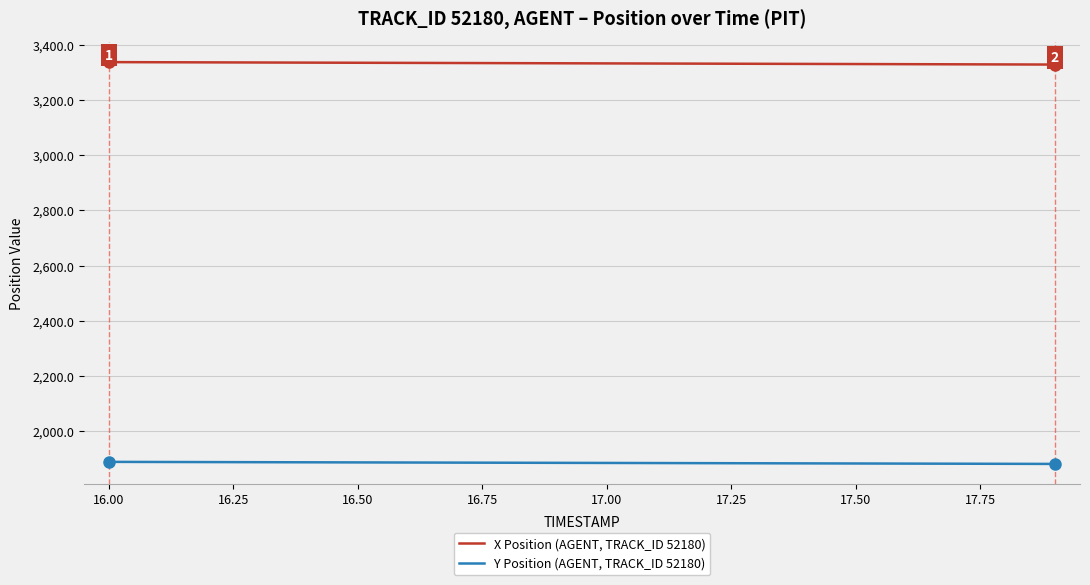

Which series has the largest total across all categories?

X Position (AGENT, TRACK_ID 52180)